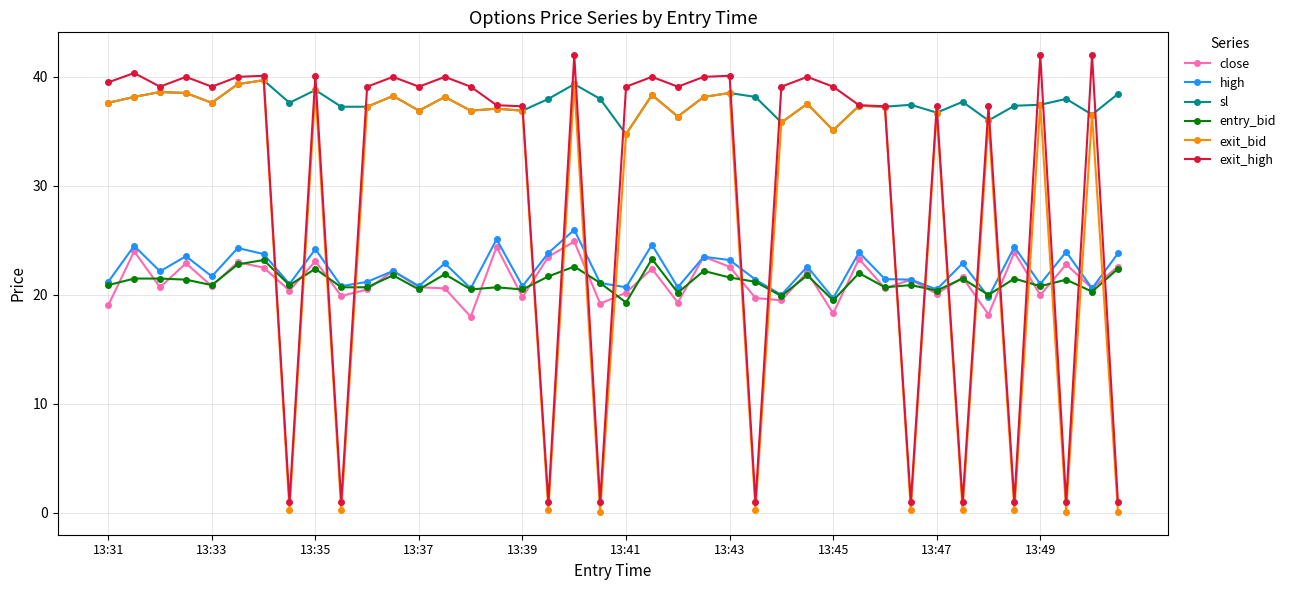

True or false: high and sl cross at least once.

False